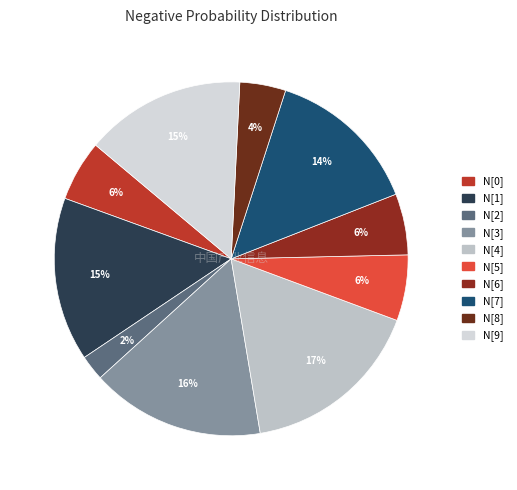

Which category has the biggest portion of the pie?

N[4]